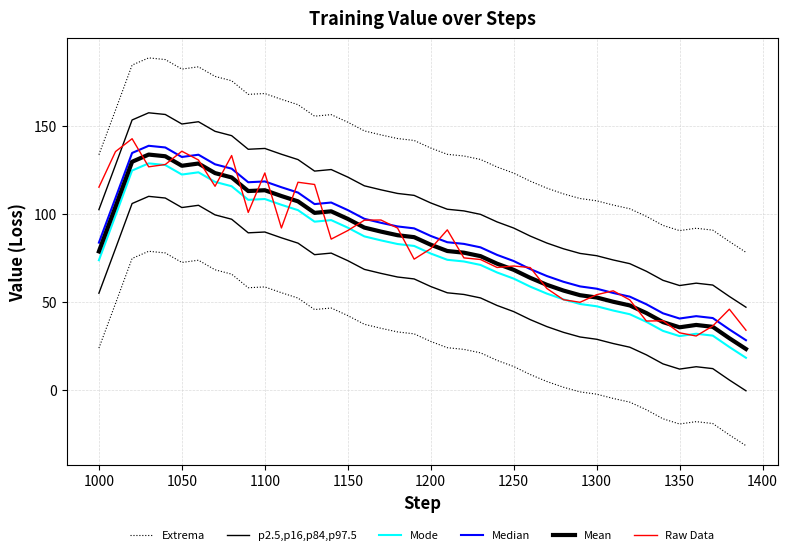

True or false: Raw Data has more than 1 interior local peaks.

True